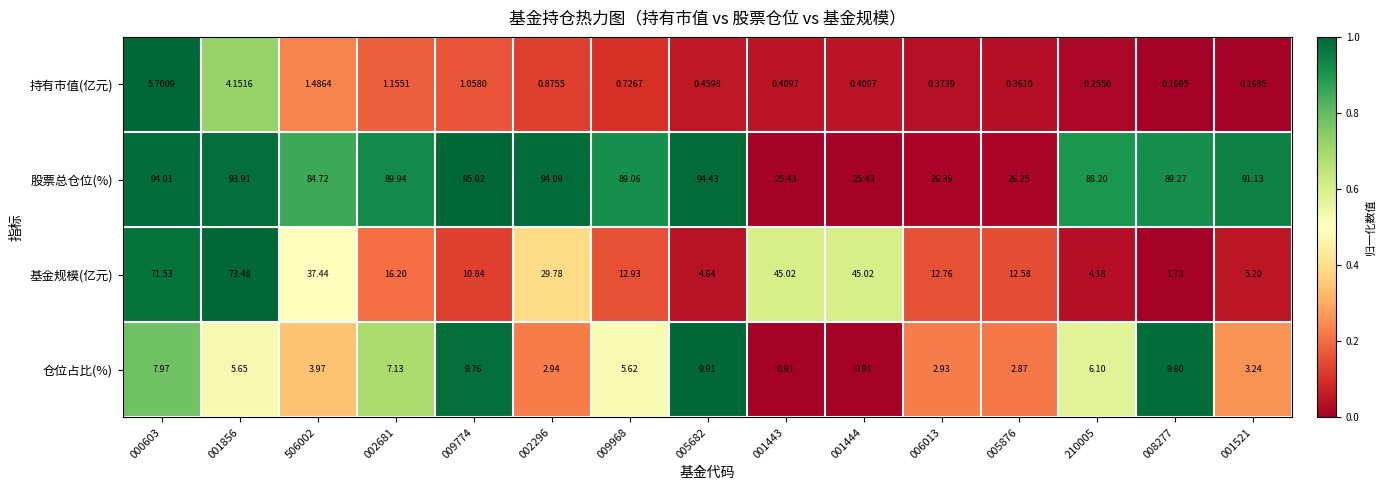

At 001443, list the series in order from smallest to largest.

持有市值(亿元), 仓位占比(%), 股票总仓位(%), 基金规模(亿元)